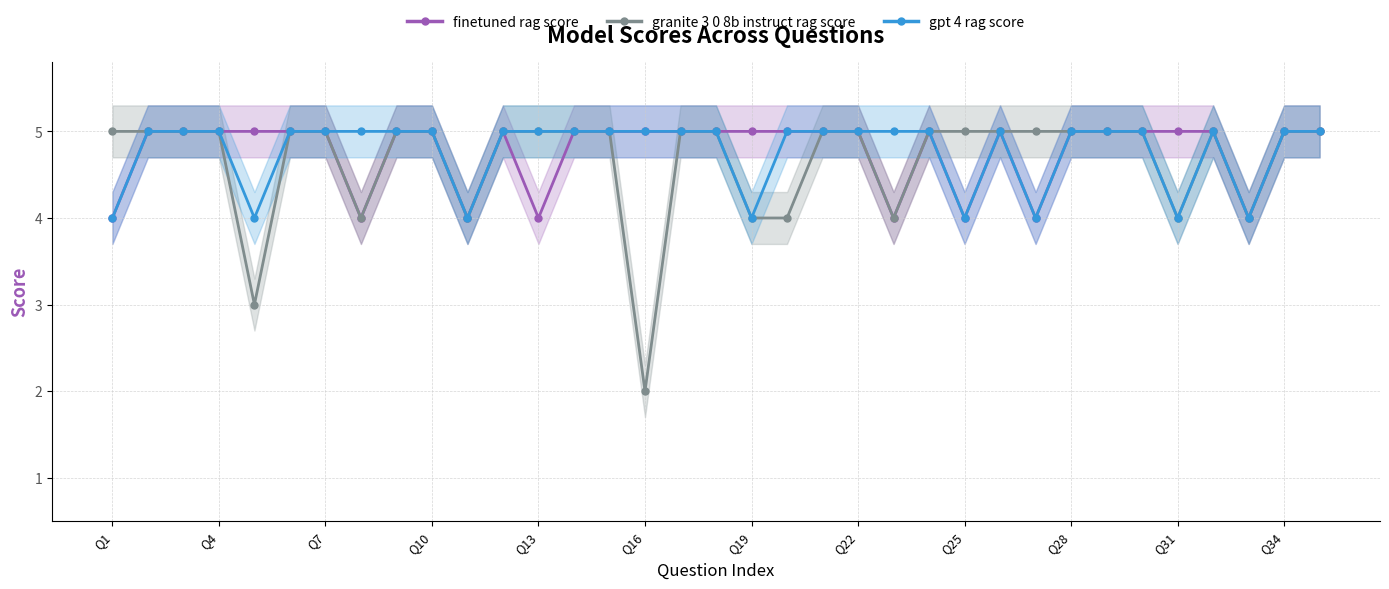

True or false: finetuned rag score has more than 0 interior local peaks.

True